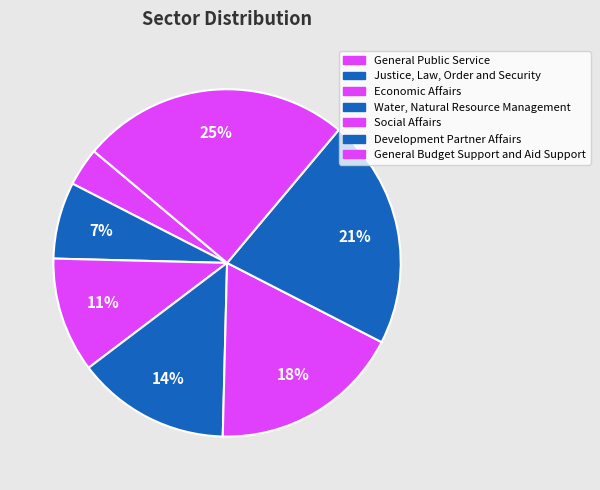

Is it true that Justice, Law, Order and Security is 1% of the pie?

False